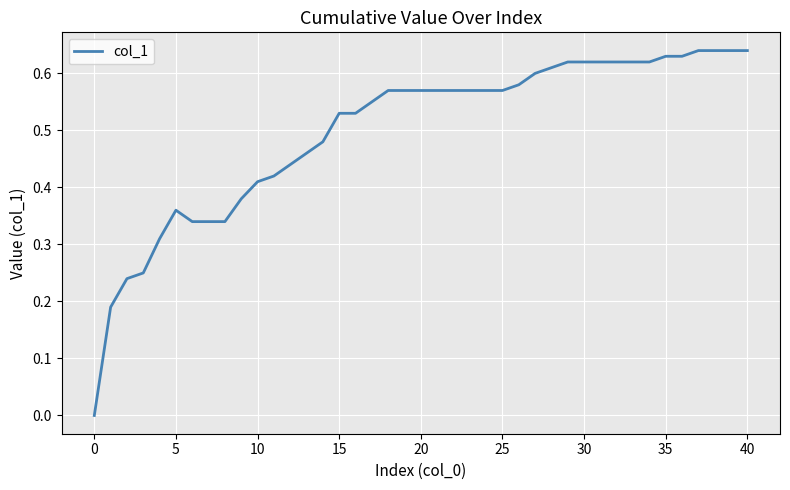

How many lines are shown in the chart?

1